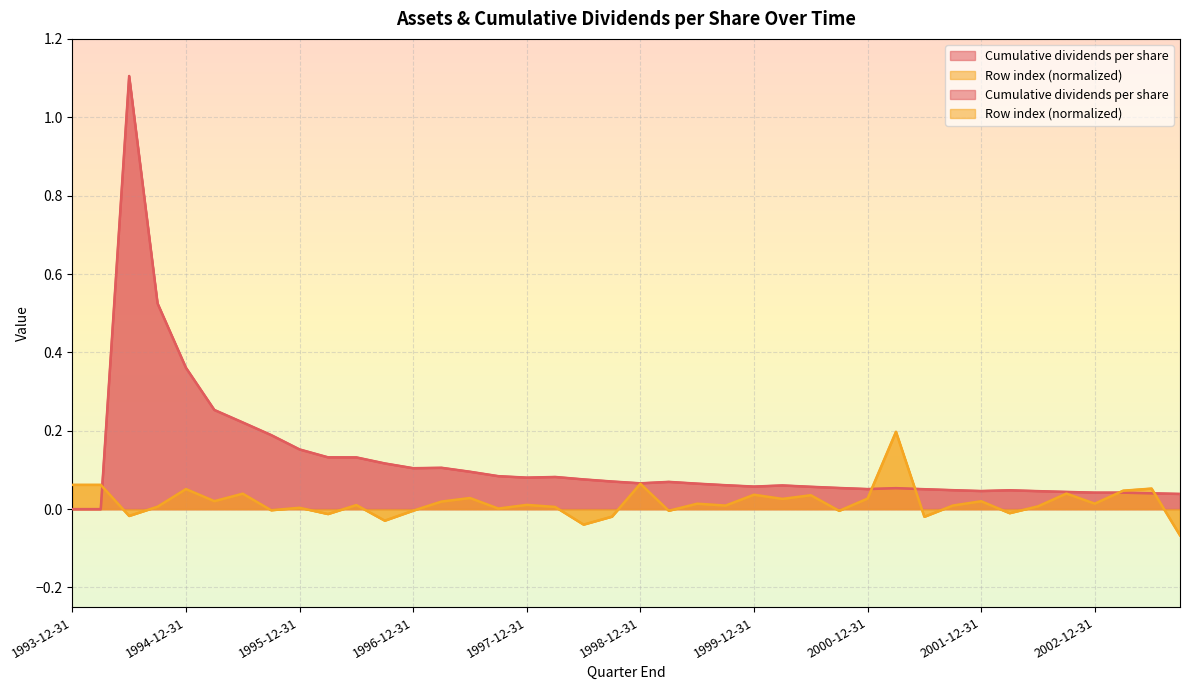

Reading right to left, transcribe all the data shown in this chart.

Cumulative dividends per share: 0.0	0.0	0.0	0.0	0.0	0.0	0.0	0.0	0.0	0.1	0.1	0.1	0.1	0.1	0.1	0.1	0.1	0.1	0.1	0.1	0.1	0.1	0.1	0.1	0.1	0.1	0.1	0.1	0.1	0.1	0.1	0.2	0.2	0.2	0.3	0.4	0.5	1.1	0.0	0.0
Row index (normalized): -0.1	0.1	0.0	0.0	0.0	0.0	-0.0	0.0	0.0	-0.0	0.2	0.0	-0.0	0.0	0.0	0.0	0.0	0.0	-0.0	0.1	-0.0	-0.0	0.0	0.0	0.0	0.0	0.0	-0.0	-0.0	0.0	-0.0	0.0	-0.0	0.0	0.0	0.1	0.0	-0.0	0.1	0.1